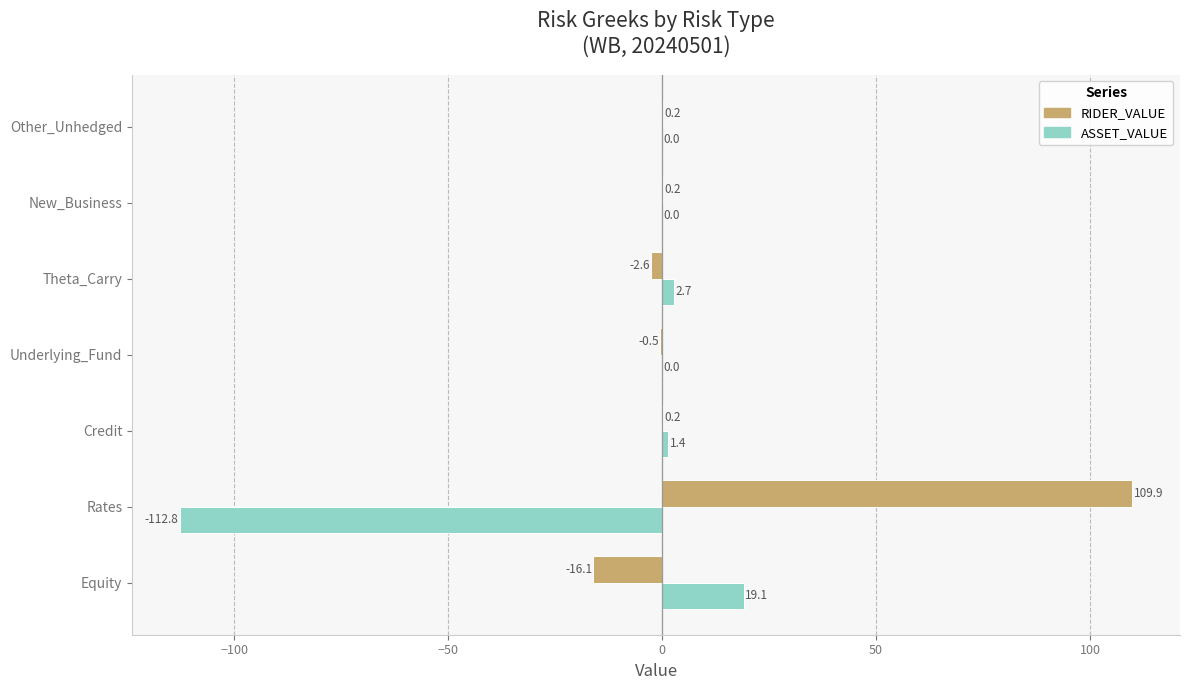

What is the maximum value shown in the chart?

109.9